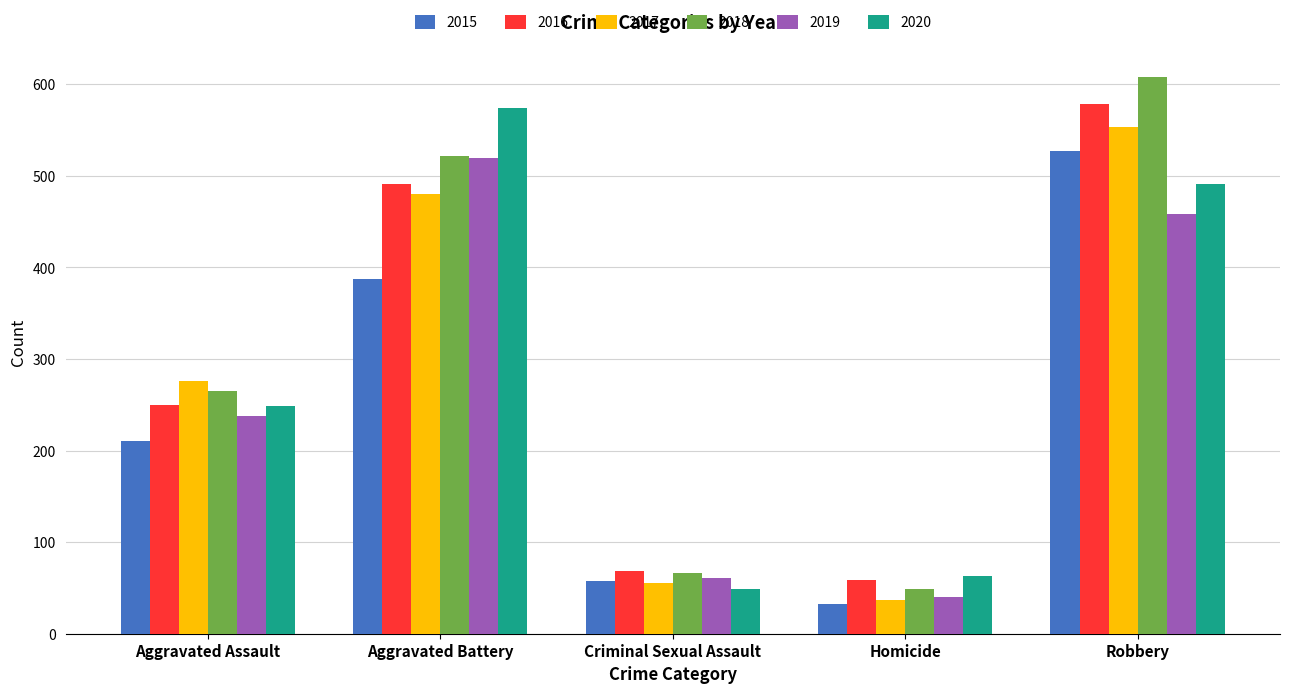

What is the value of the 2016 bar at the 3rd from the left?

69